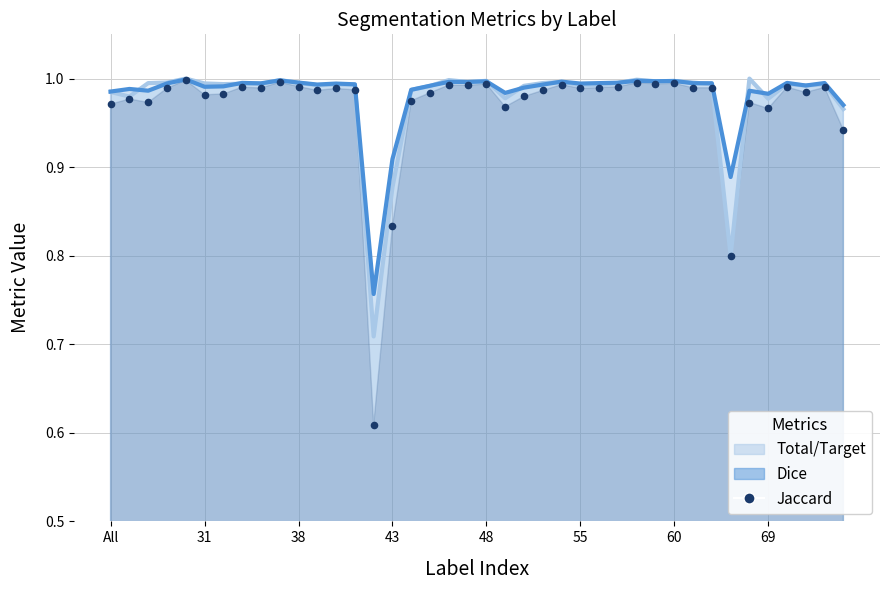

What are all the series names shown in the legend?

Total/Target, Dice, Jaccard